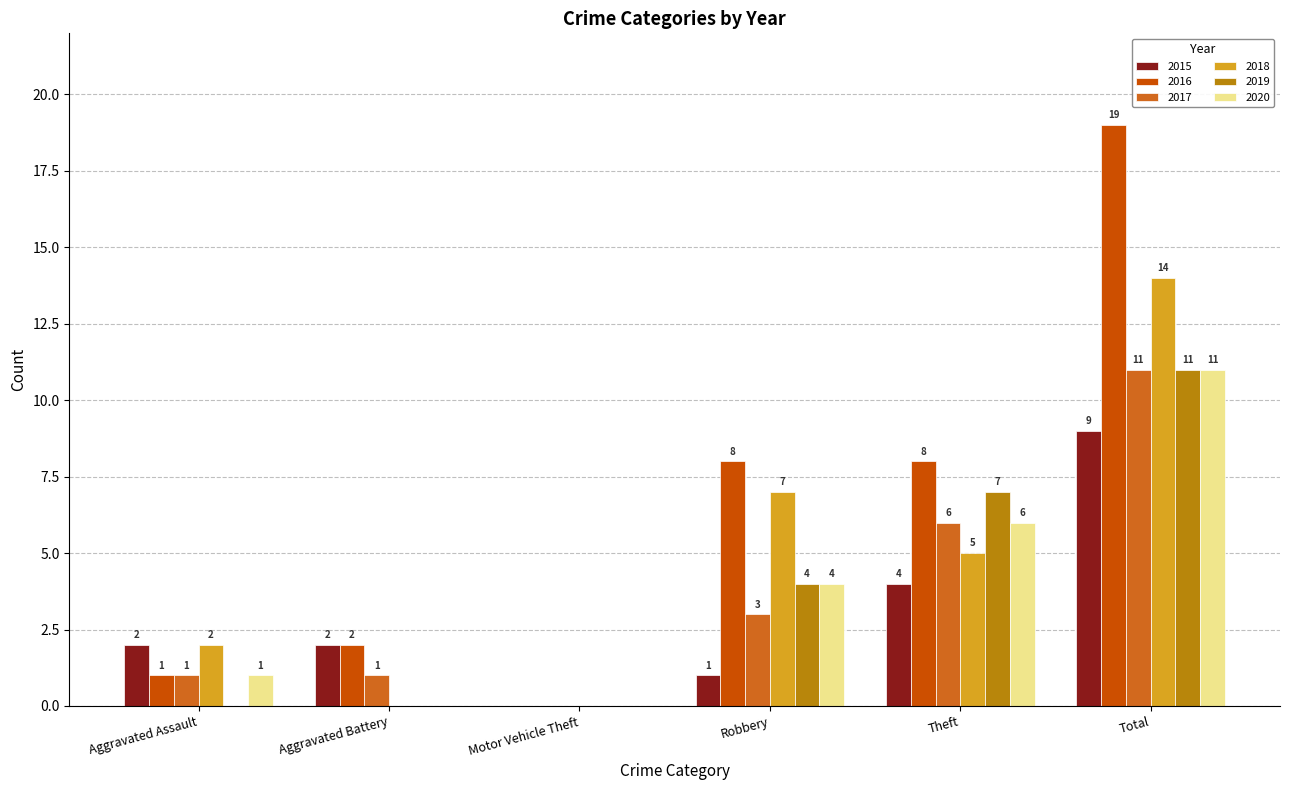

How many groups of bars are there?

6